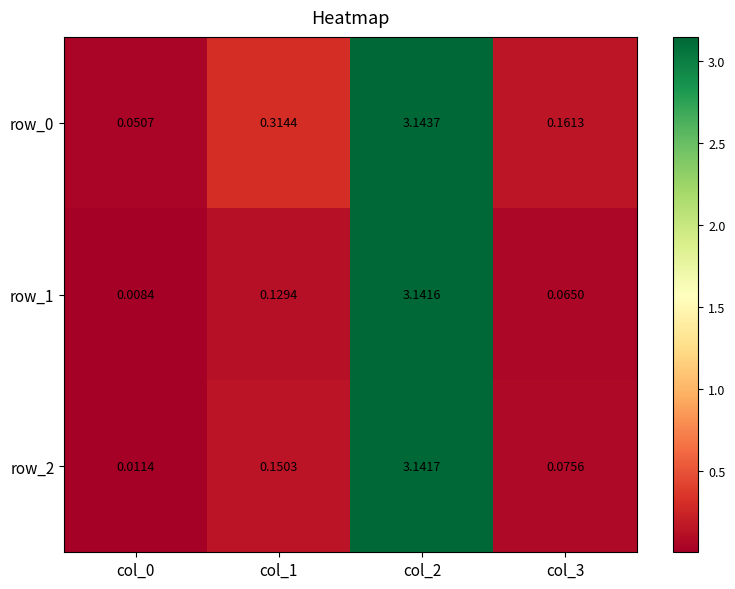

Where is row_1 nearest to the value 1?

col_1